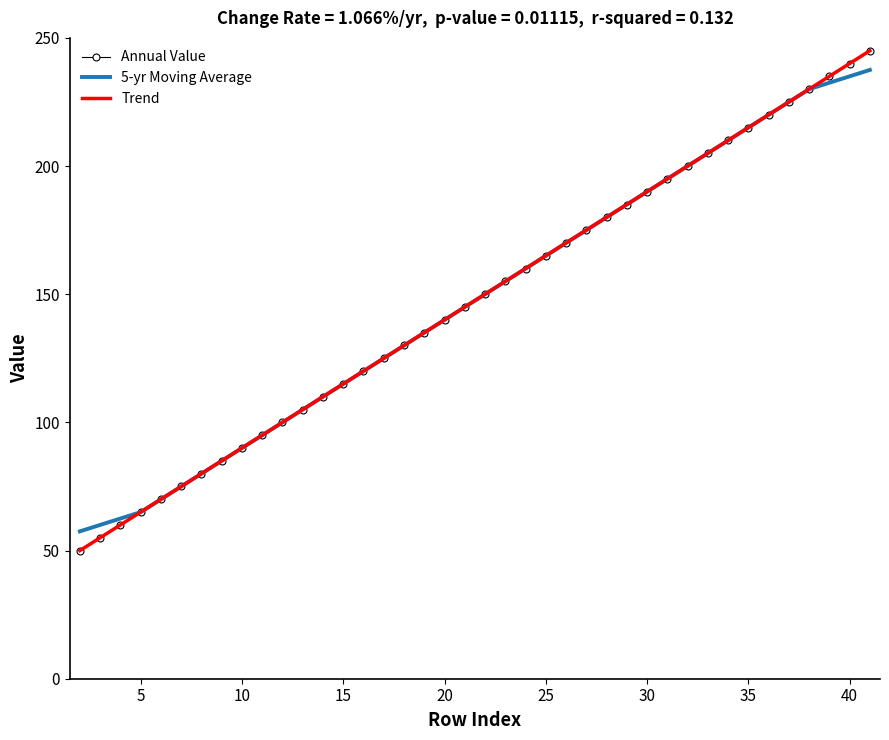

Reading left to right, list all the values displayed in this chart.

Annual Value: 50.0	55.0	60.0	65.0	70.0	75.0	80.0	85.0	90.0	95.0	100.0	105.0	110.0	115.0	120.0	125.0	130.0	135.0	140.0	145.0	150.0	155.0	160.0	165.0	170.0	175.0	180.0	185.0	190.0	195.0	200.0	205.0	210.0	215.0	220.0	225.0	230.0	235.0	240.0	245.0
5-yr Moving Average: 57.5	60.0	62.5	65.0	70.0	75.0	80.0	85.0	90.0	95.0	100.0	105.0	110.0	115.0	120.0	125.0	130.0	135.0	140.0	145.0	150.0	155.0	160.0	165.0	170.0	175.0	180.0	185.0	190.0	195.0	200.0	205.0	210.0	215.0	220.0	225.0	230.0	232.5	235.0	237.5
Trend: 50.0	55.0	60.0	65.0	70.0	75.0	80.0	85.0	90.0	95.0	100.0	105.0	110.0	115.0	120.0	125.0	130.0	135.0	140.0	145.0	150.0	155.0	160.0	165.0	170.0	175.0	180.0	185.0	190.0	195.0	200.0	205.0	210.0	215.0	220.0	225.0	230.0	235.0	240.0	245.0